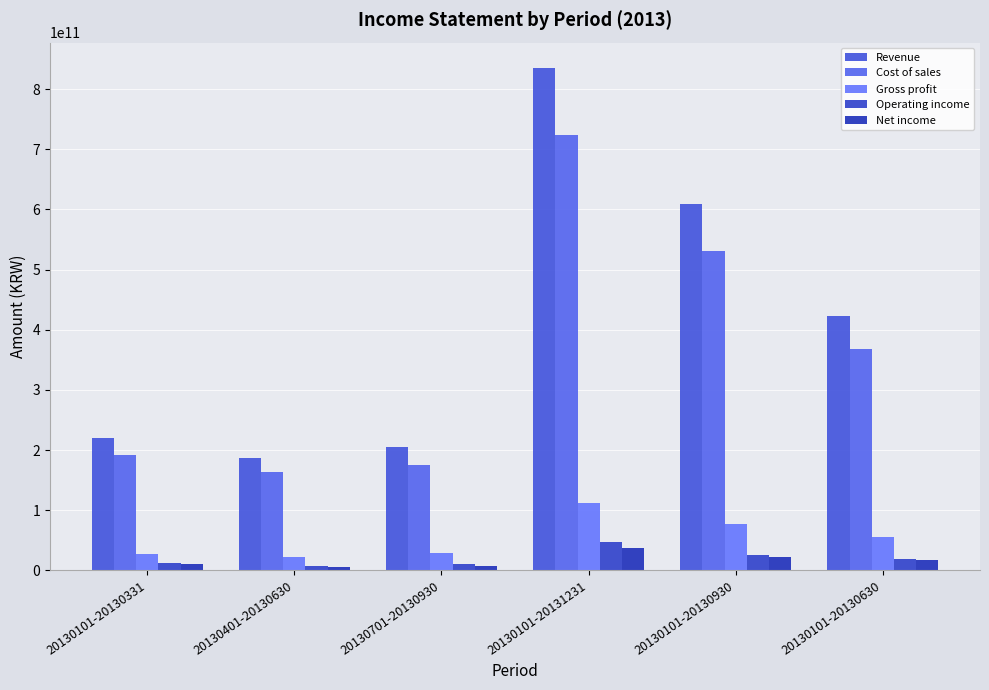

Reading right to left, what are all the values shown in this chart?

Revenue: 423113514441	609123961833	835634819317	204264751909	186010447392	219390779441
Cost of sales: 368000294425	531389562538	723047840807	174831862660	163389268113	191879922126
Gross profit: 55113220016	77734399295	112586978510	29432889249	22621179279	27510857315
Operating income: 18624133097	26173203487	46761362674	9875182742	7549070390	11537016929
Net income: 16672185073	22220185430	36364709200	7466600297	5548000357	11189156176